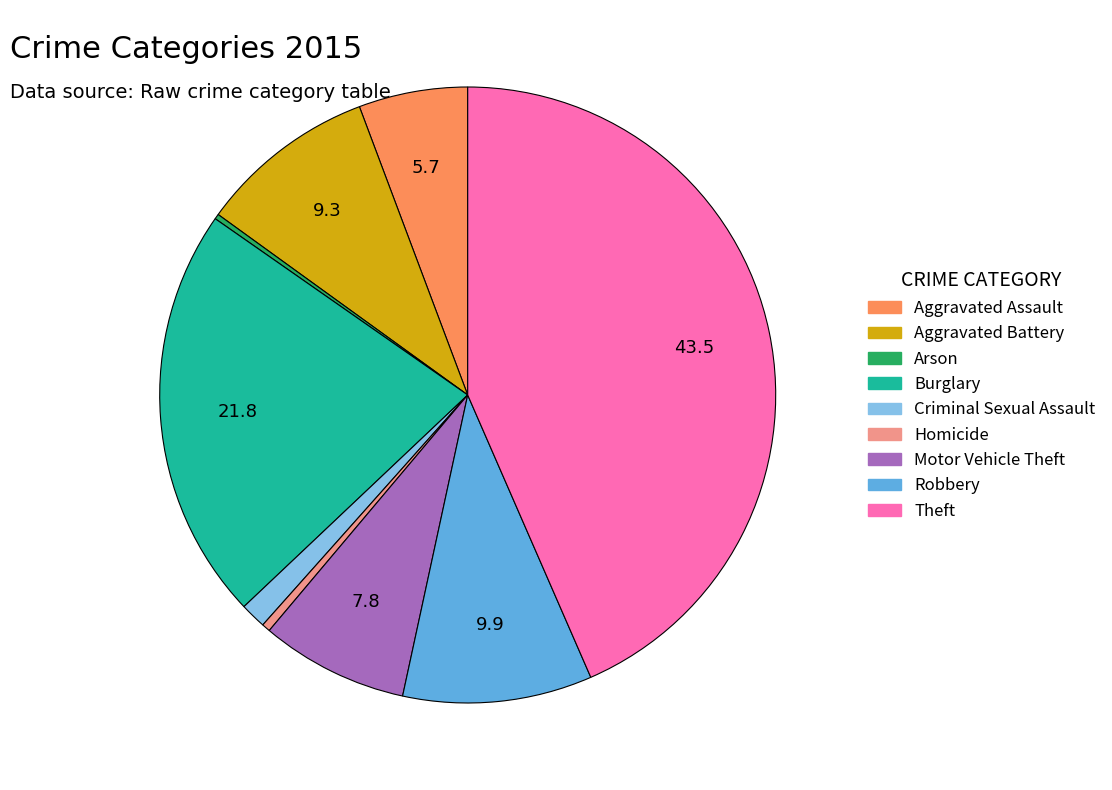

What is the largest slice in the pie chart?

Theft